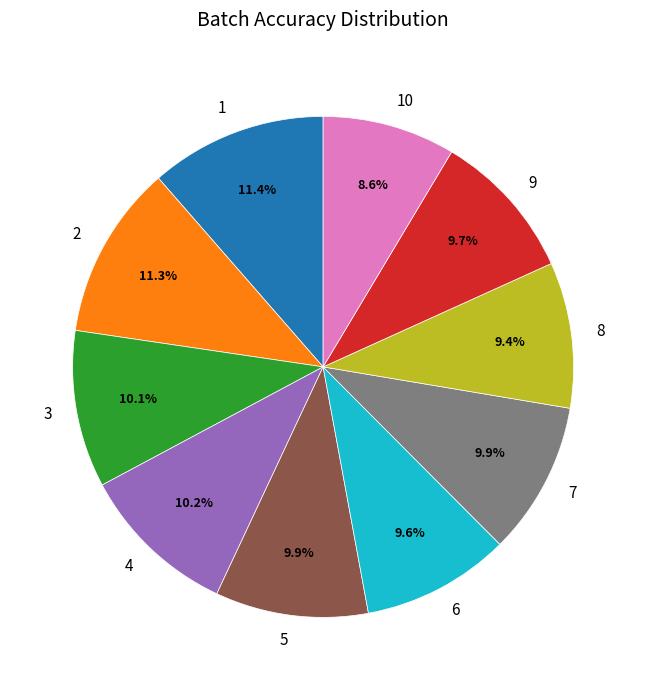

Combined, do 1 and 6 account for over 50%?

No